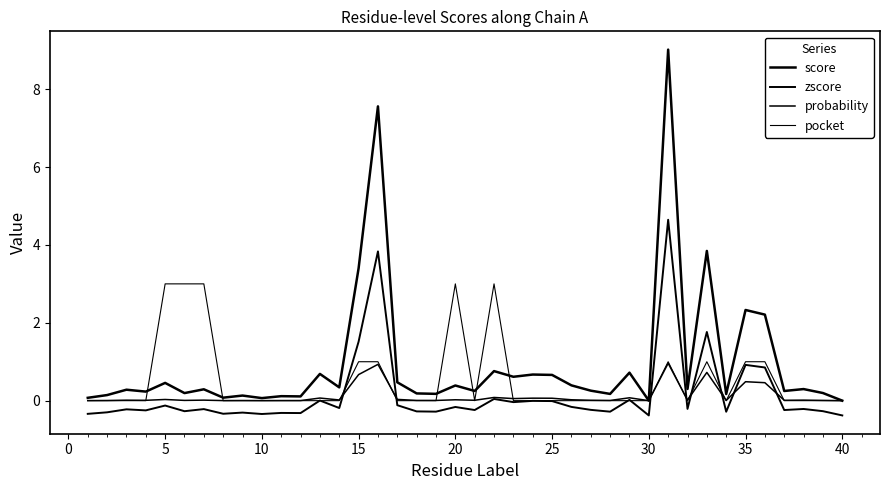

Does the chart have visible grid lines?

No